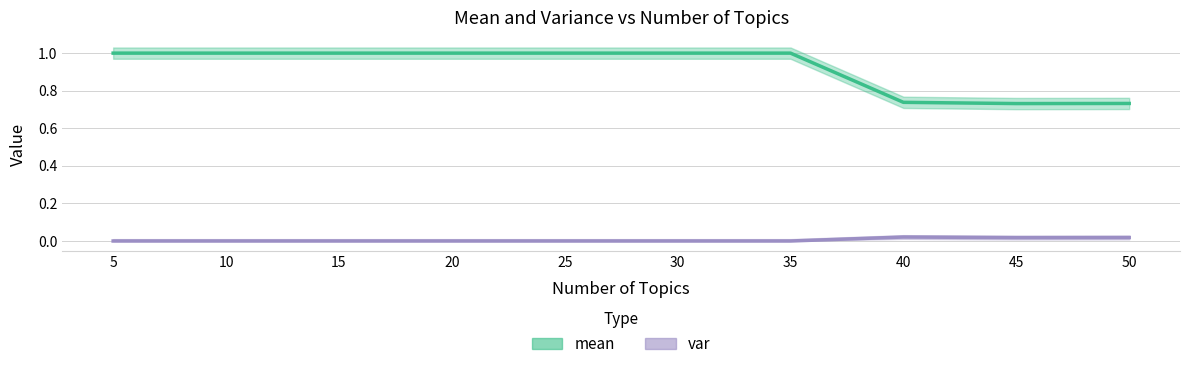

Is it true that var equals 0.0 at 40?

False